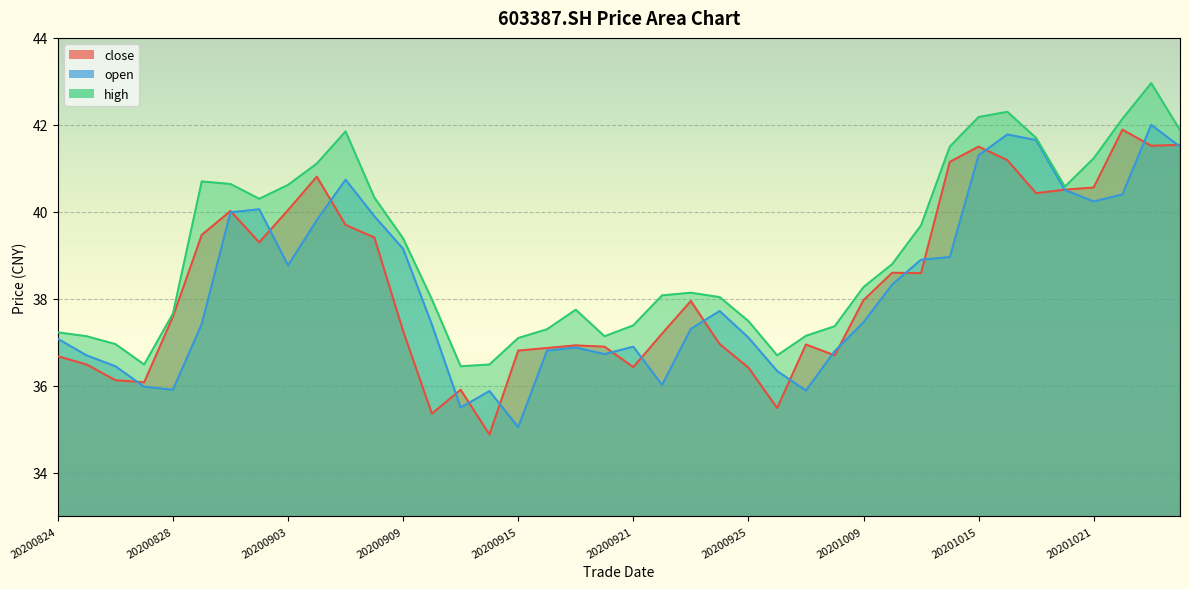

At how many categories does at least one series exceed 40?

16